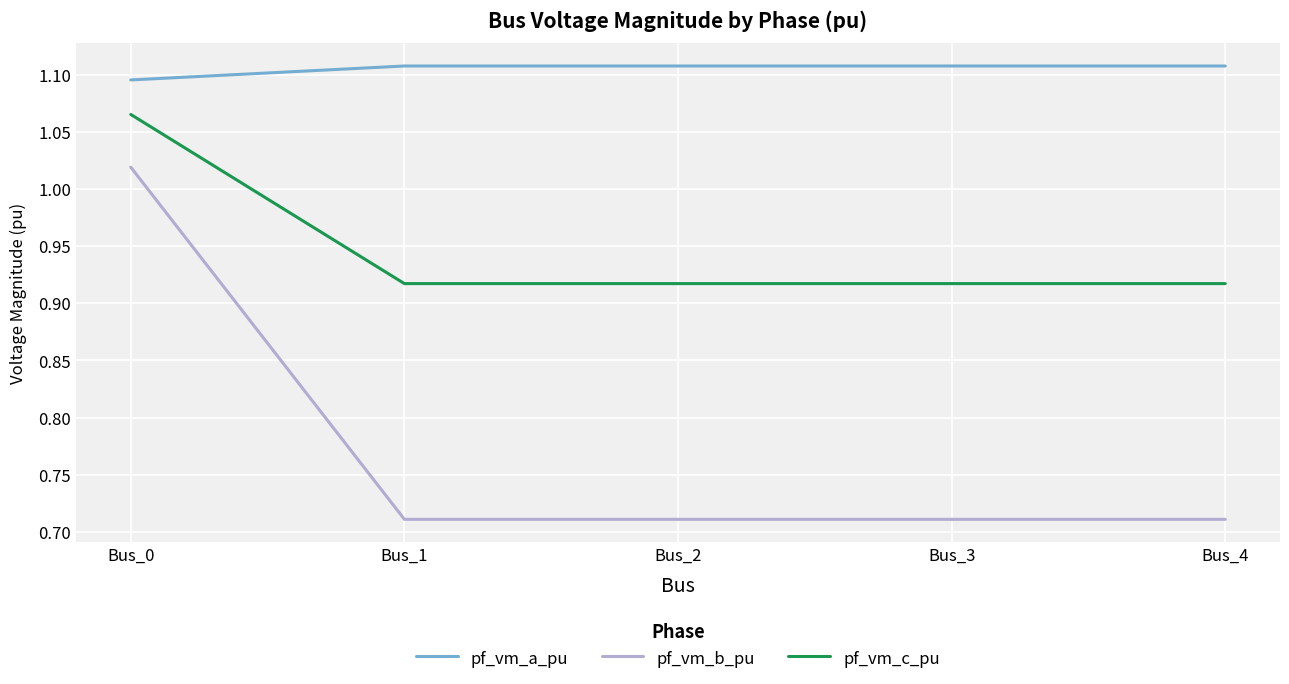

What is the total value across all series at Bus_4?

2.7